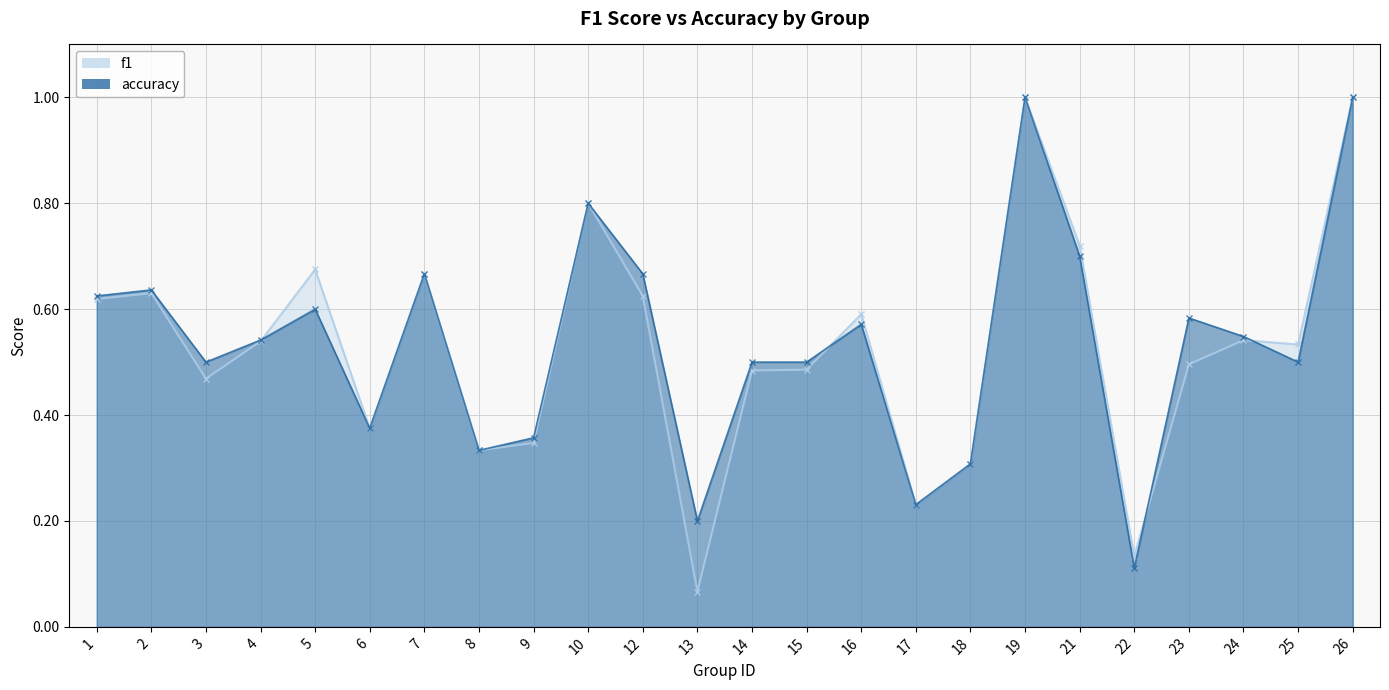

What is the difference between the maximum and minimum values in the accuracy series?

0.9